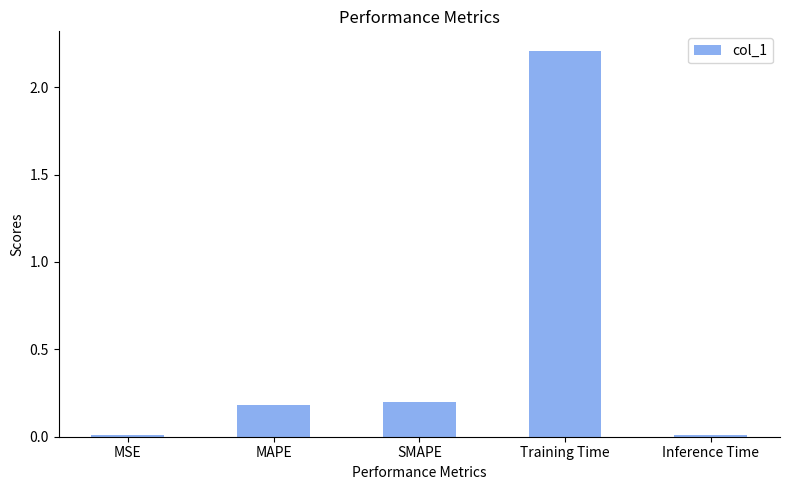

The value at Training Time is 2.2. True or false?

True